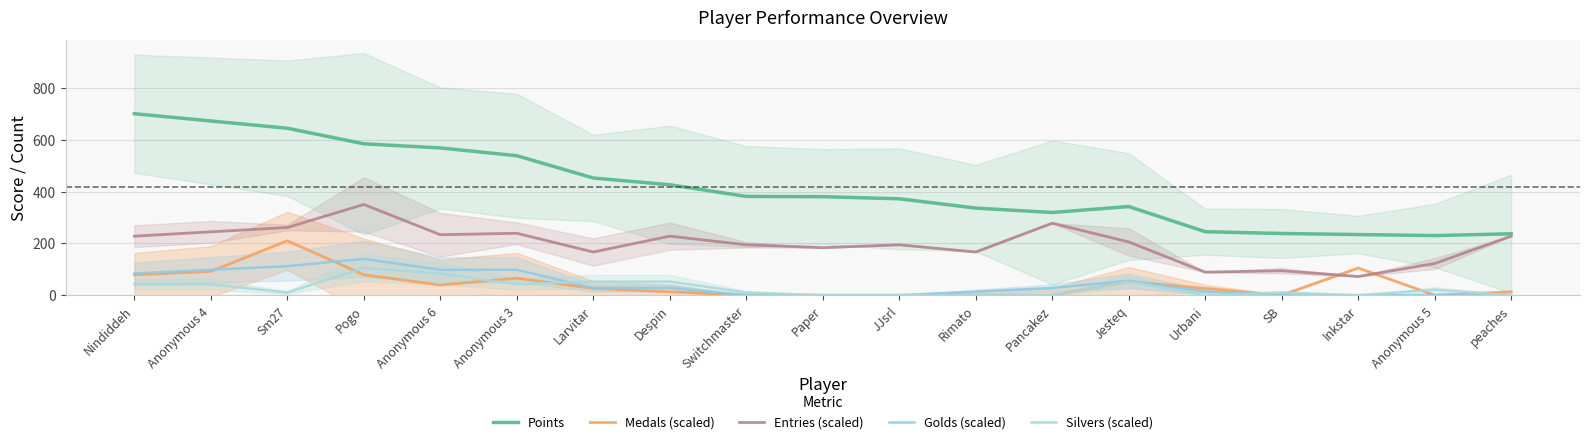

True or false: Silvers (scaled) and Entries (scaled) intersect in this chart.

False